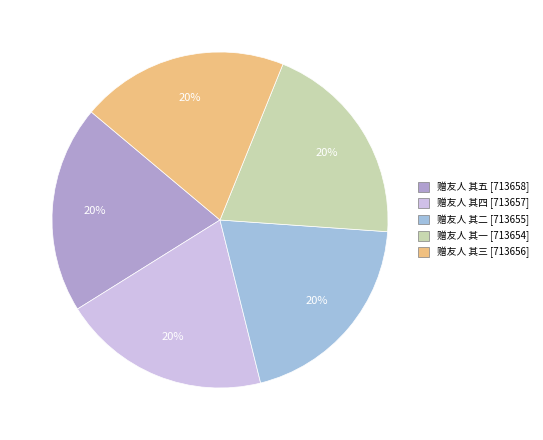

Count the number of slices in the pie.

5